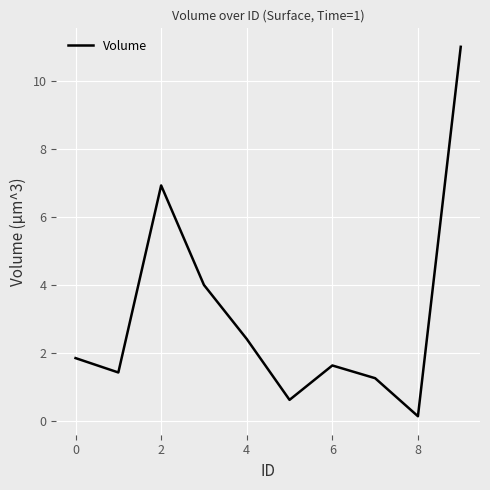

What is the difference between the maximum and minimum values?

10.8